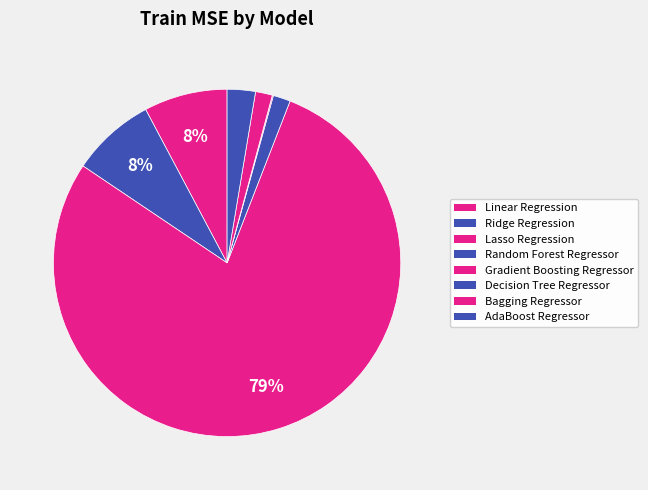

Which has a higher value, Linear Regression or Ridge Regression?

Ridge Regression